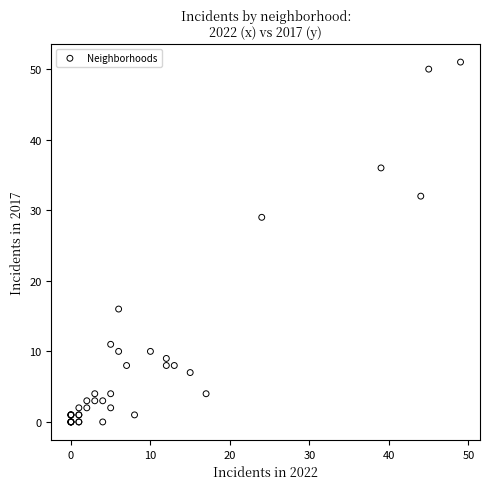

What Y value in the scatter plot is closest to 25?

29